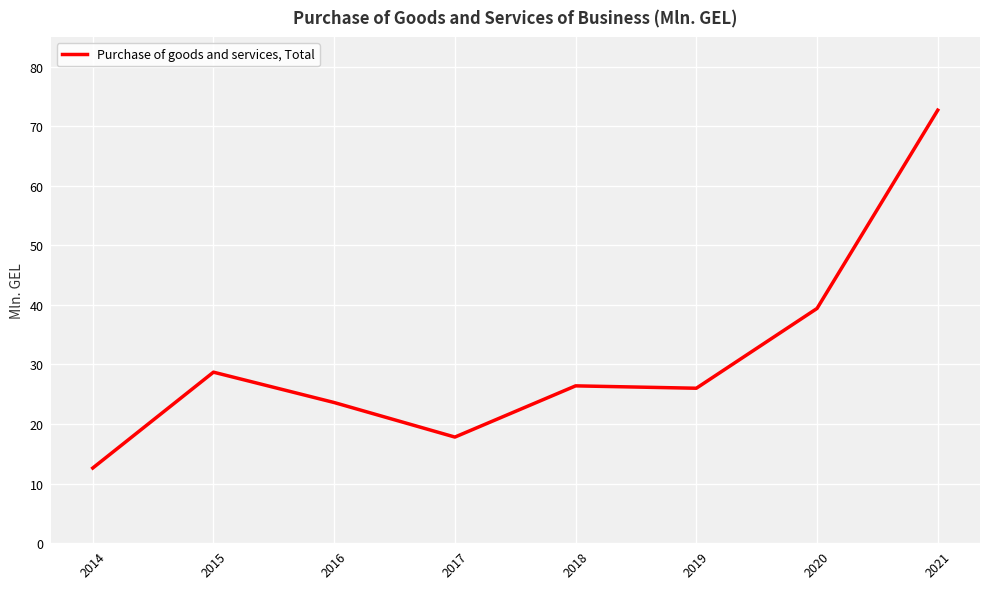

Reading right to left, transcribe all the data shown in this chart.

72.7	39.4	26.0	26.4	17.8	23.6	28.7	12.6